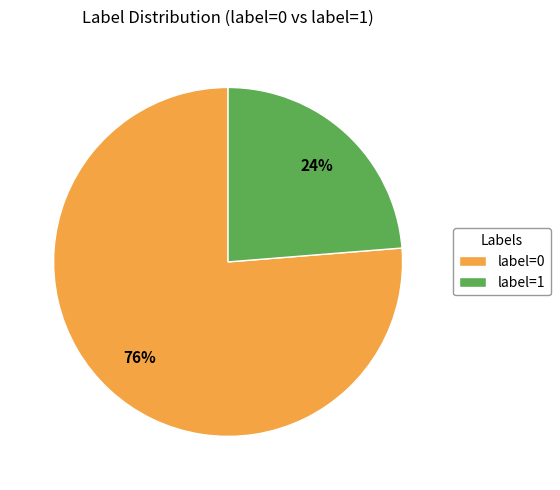

The label=1 slice represents 24% of the pie. True or false?

True